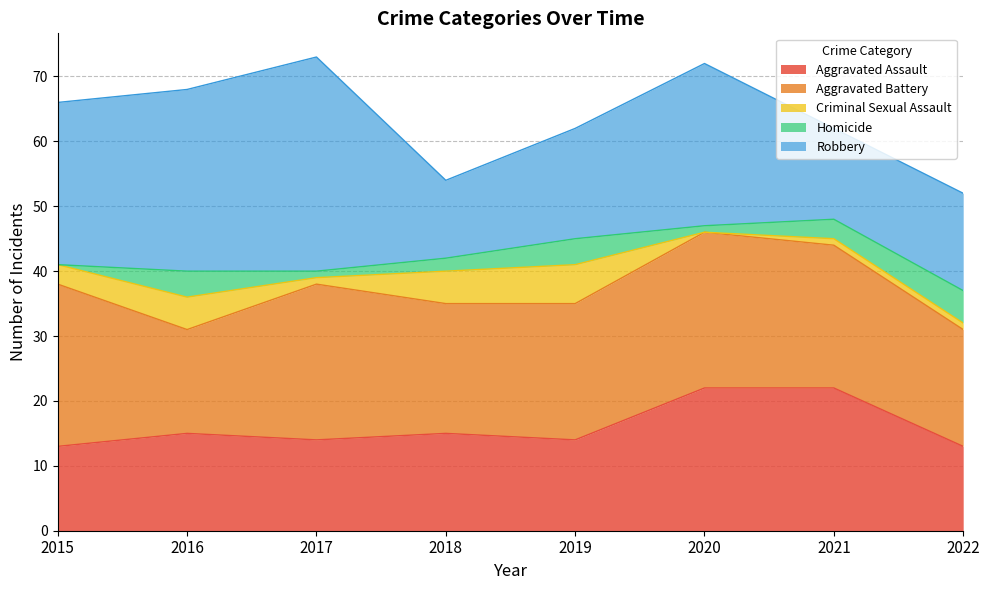

How many data points does each series have?

8